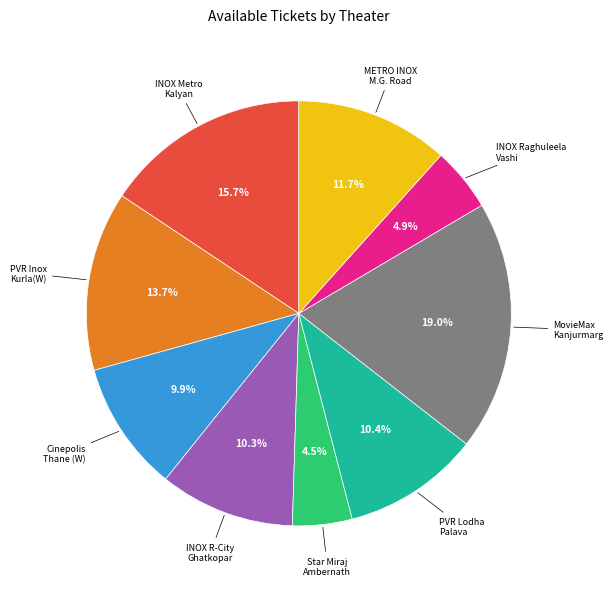

Is there any slice that represents more than half of the pie?

No